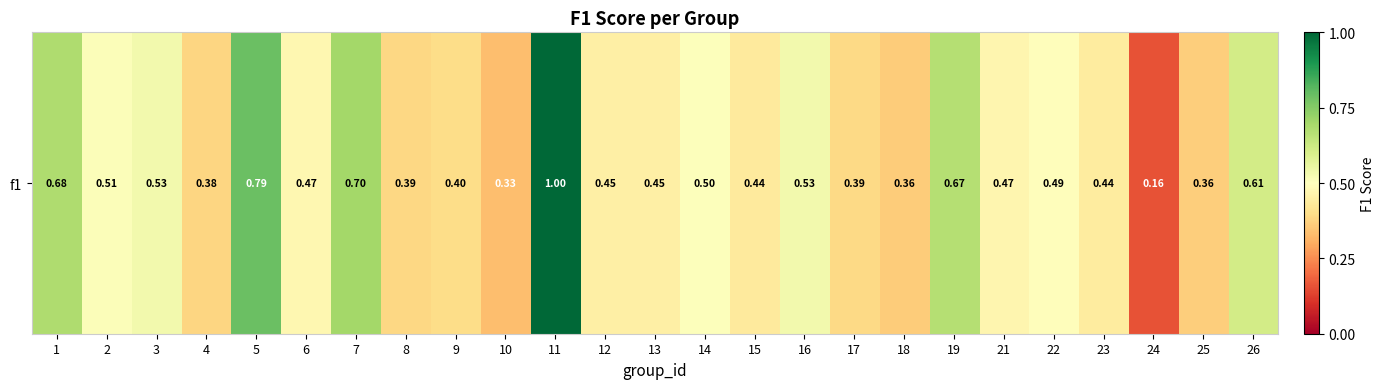

Reading left to right, extract all data points from this chart.

1=0.7	2=0.5	3=0.5	4=0.4	5=0.8	6=0.5	7=0.7	8=0.4	9=0.4	10=0.3	11=1.0	12=0.5	13=0.5	14=0.5	15=0.4	16=0.5	17=0.4	18=0.4	19=0.7	21=0.5	22=0.5	23=0.4	24=0.2	25=0.4	26=0.6